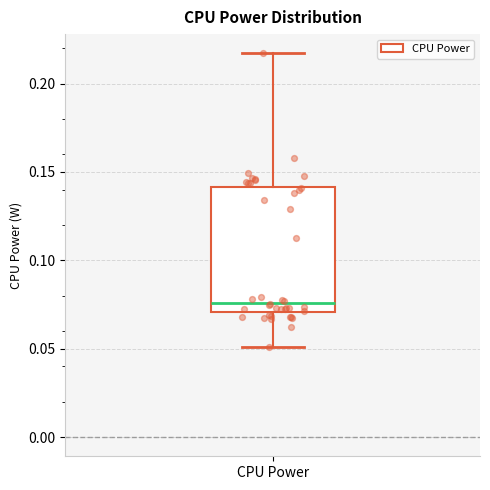

Where is the upper edge of the box for CPU Power on the y-axis? The values are not printed on the chart, so give them approximately, as read against the axis.

0.140